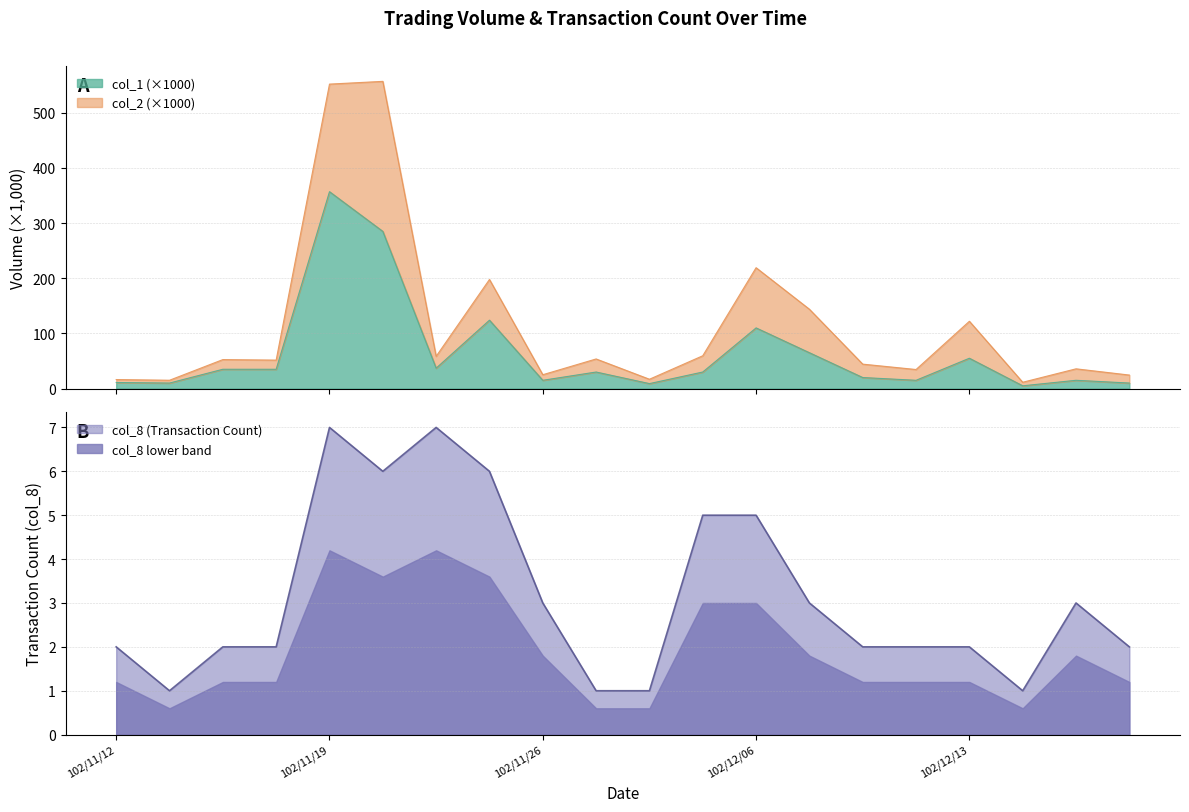

Reading right to left, extract all data points from this chart.

col_1: 10.0	15.0	5.0	55.0	15.0	20.0	65.0	110.0	30.0	9.0	30.0	15.0	124.0	37.0	285.0	357.0	35.0	35.0	10.0	11.0
col_2: 24.5	35.8	11.4	122.0	34.5	44.3	143.8	219.2	59.5	16.9	53.7	25.1	197.8	58.5	557.0	552.1	51.6	52.5	15.1	16.4
col_8: 2.0	3.0	1.0	2.0	2.0	2.0	3.0	5.0	5.0	1.0	1.0	3.0	6.0	7.0	6.0	7.0	2.0	2.0	1.0	2.0